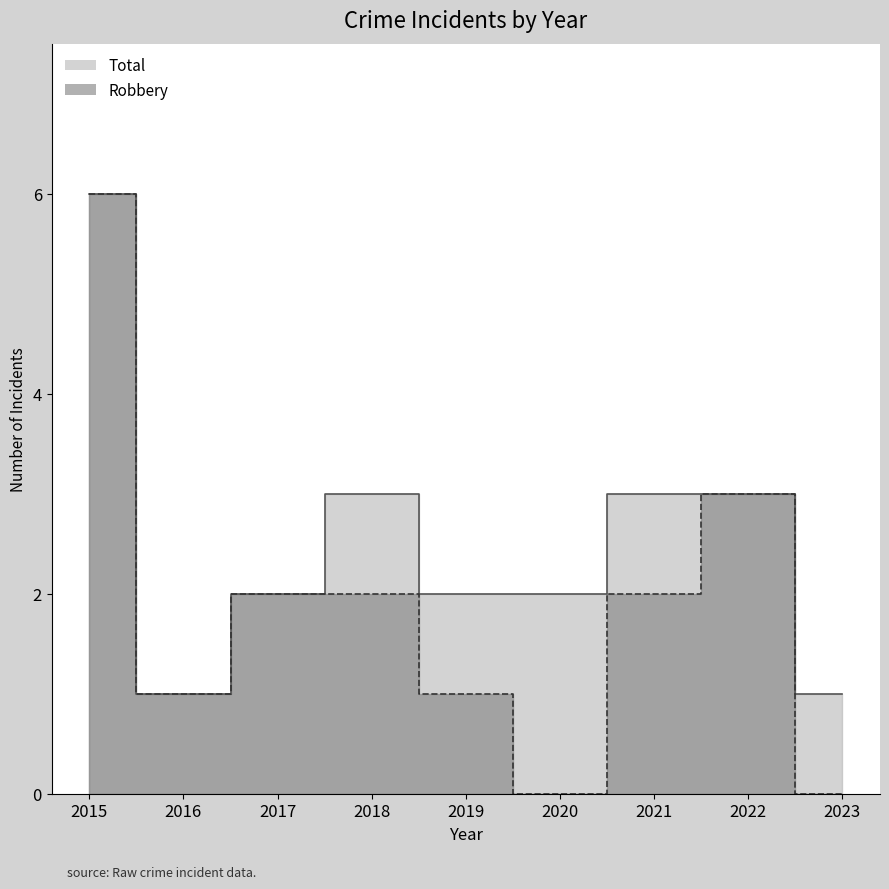

What is the sum of the Robbery values at 2022 and 2018?

5